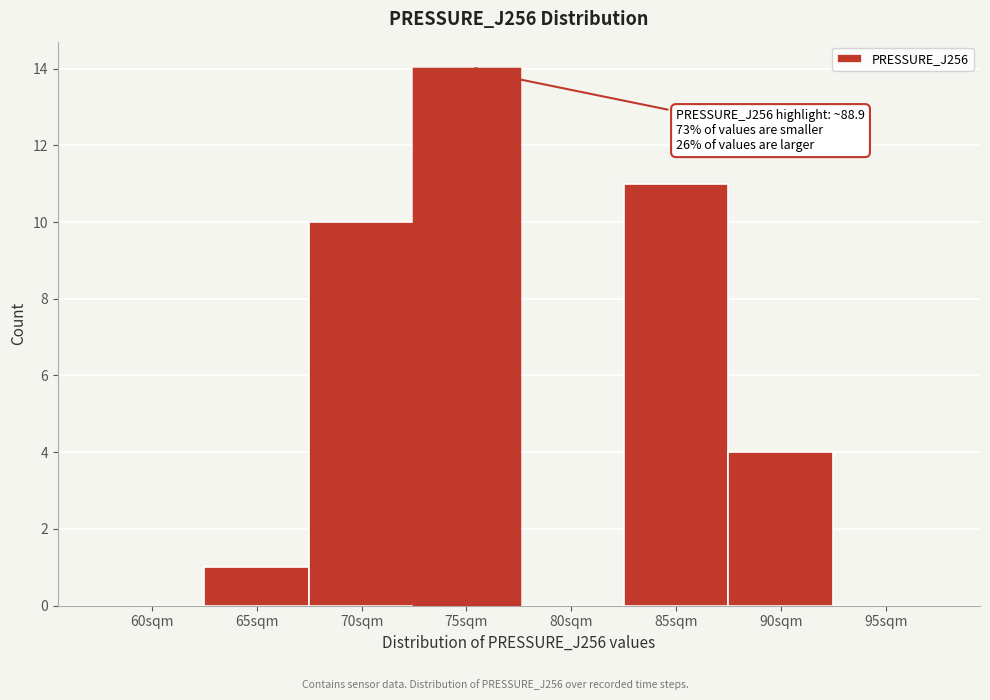

Reading right to left, extract all data points from this chart.

95sqm=0	90sqm=4	85sqm=11	80sqm=0	75sqm=14	70sqm=10	65sqm=1	60sqm=0